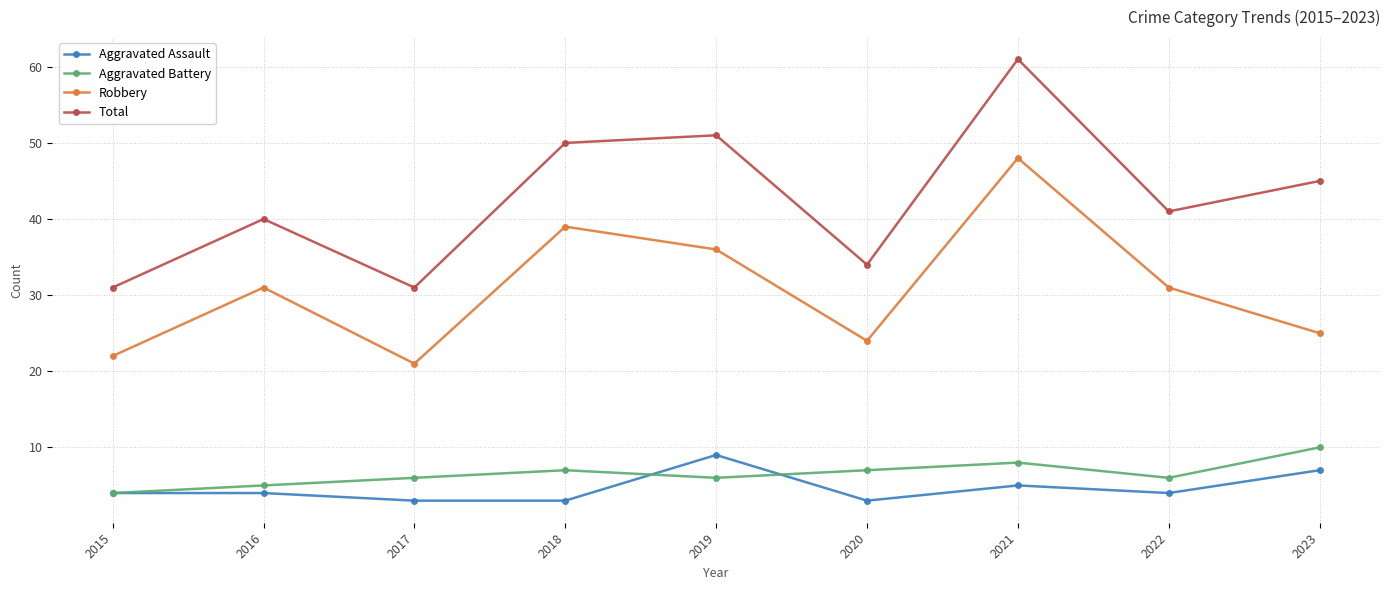

Which series has the largest total across all categories?

Total